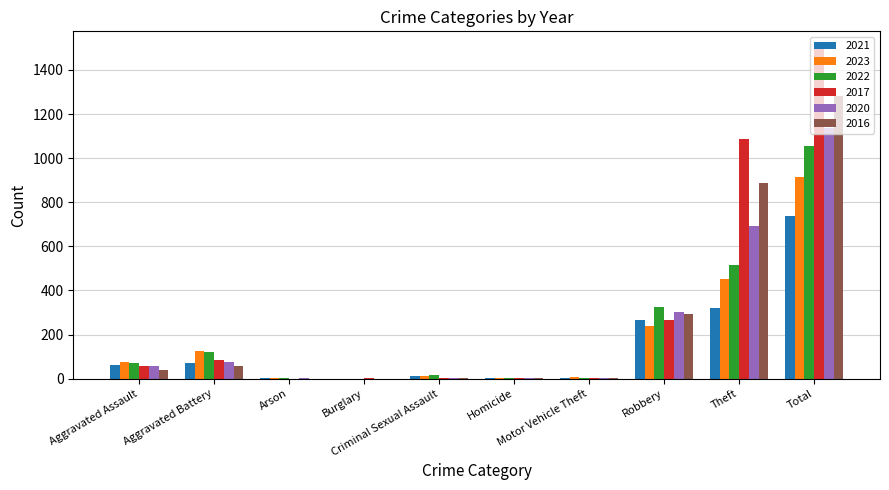

What are all the series names shown in the legend?

2021, 2023, 2022, 2017, 2020, 2016